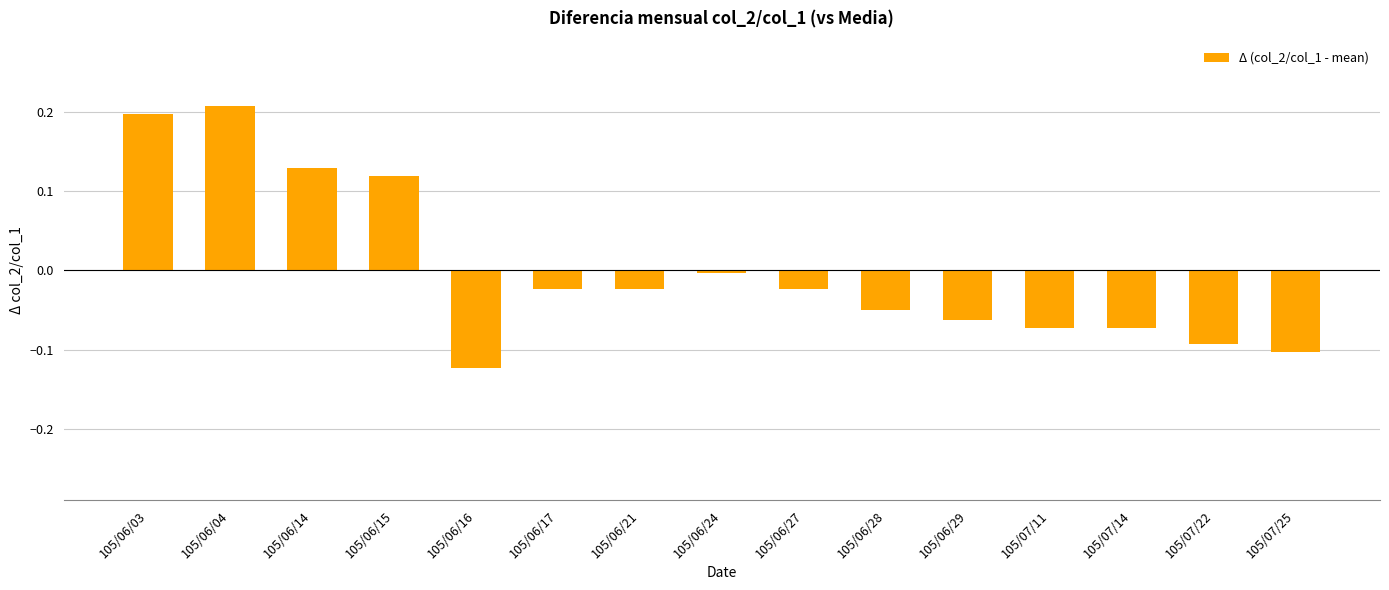

What is the label of the 14th bar from the right?

105/06/04